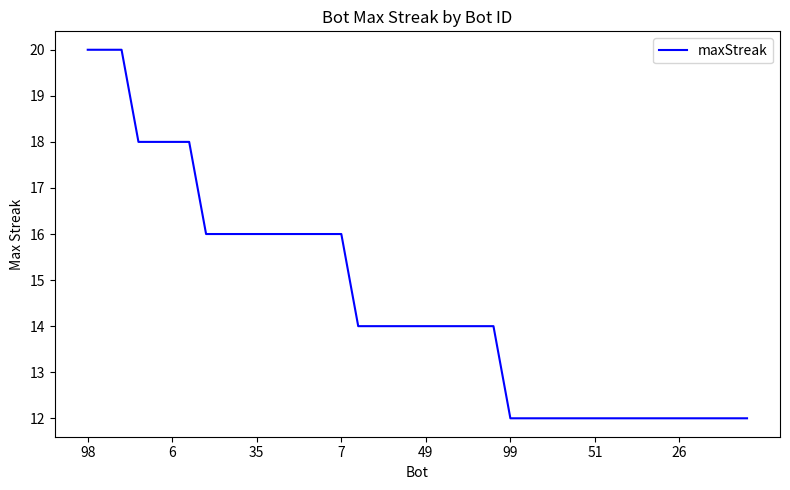

Reading left to right, list all the values displayed in this chart.

20	20	20	18	18	18	18	16	16	16	16	16	16	16	16	16	14	14	14	14	14	14	14	14	14	12	12	12	12	12	12	12	12	12	12	12	12	12	12	12